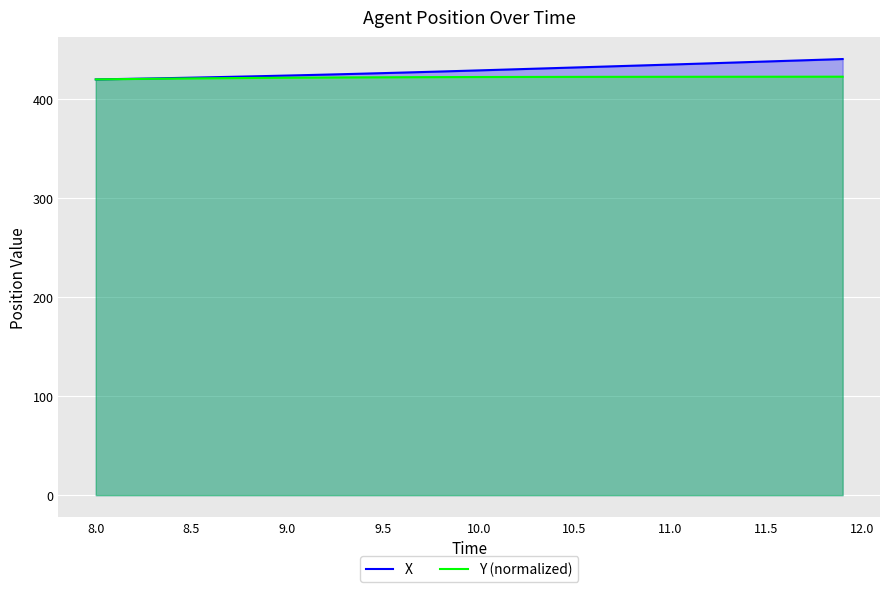

What is the smallest value displayed?

420.0